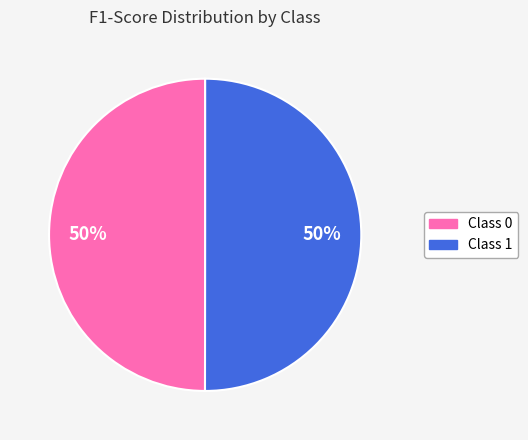

To the nearest percent, what is the average slice percentage?

50%